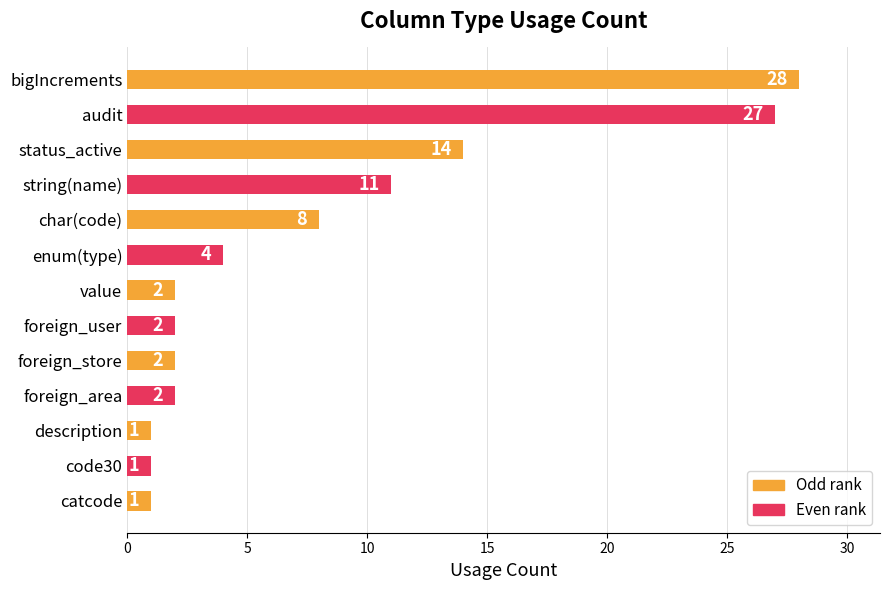

What is the minimum value shown in the chart?

1